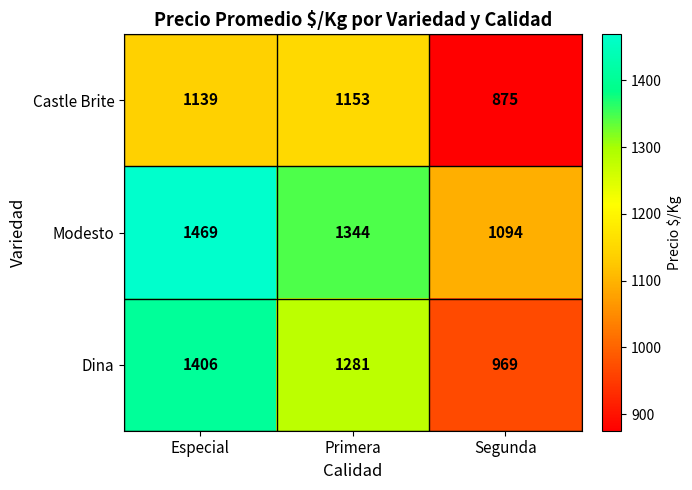

At which label is Modesto closest to 1281?

Primera